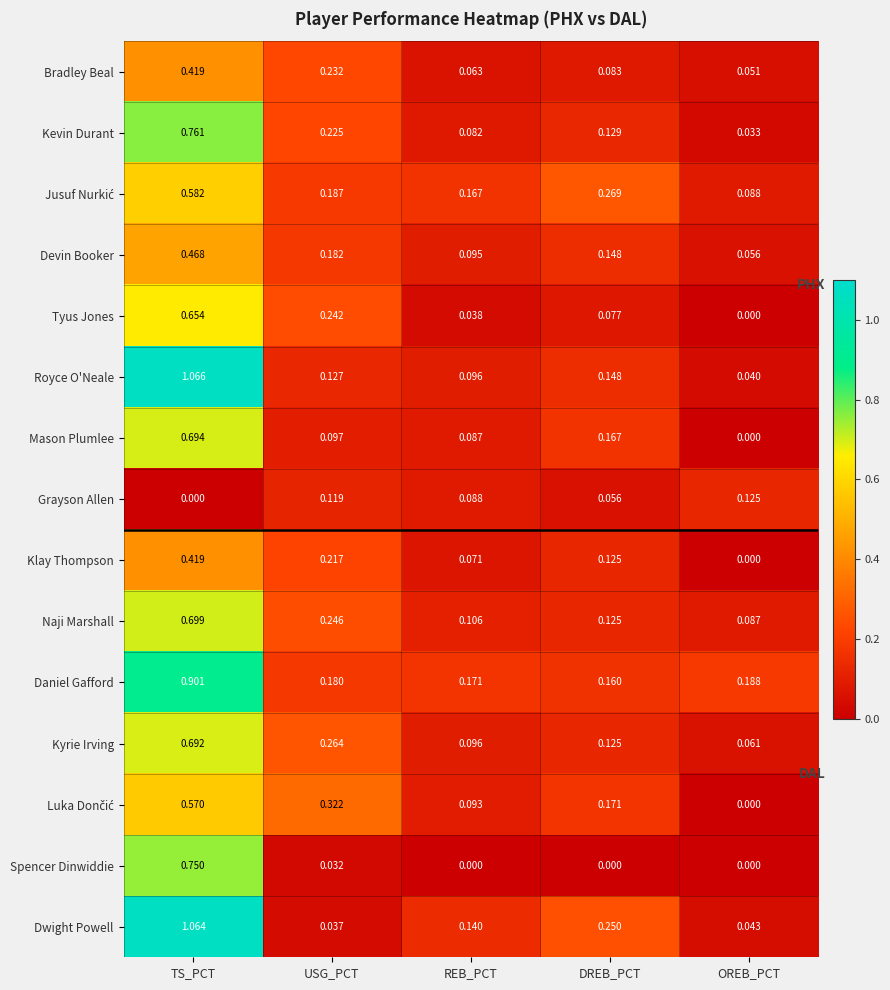

Is the value of Naji Marshall at DREB_PCT greater than the value of Spencer Dinwiddie at DREB_PCT?

Yes